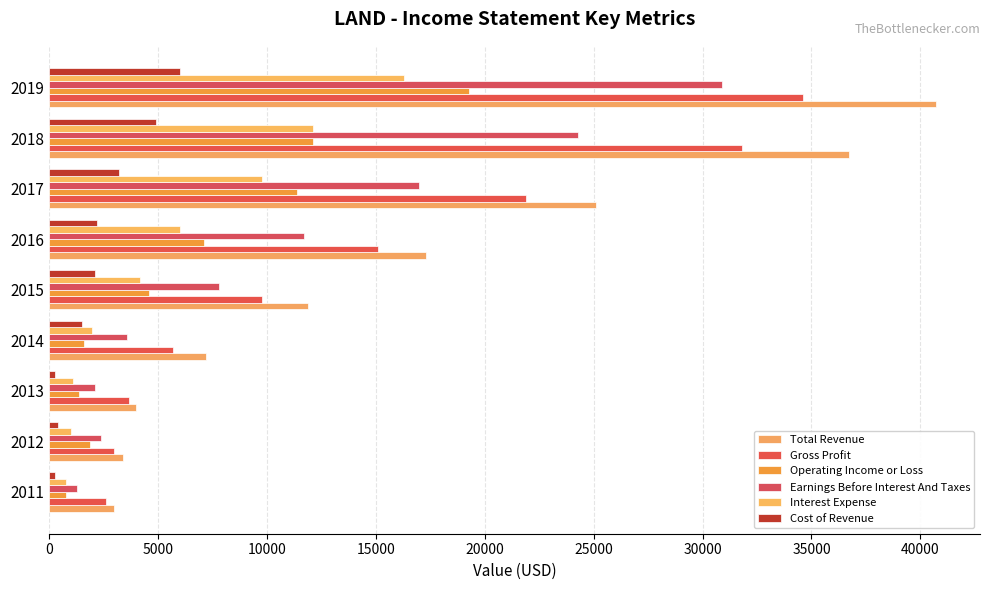

How many values in the Total Revenue series are below 11900?

4